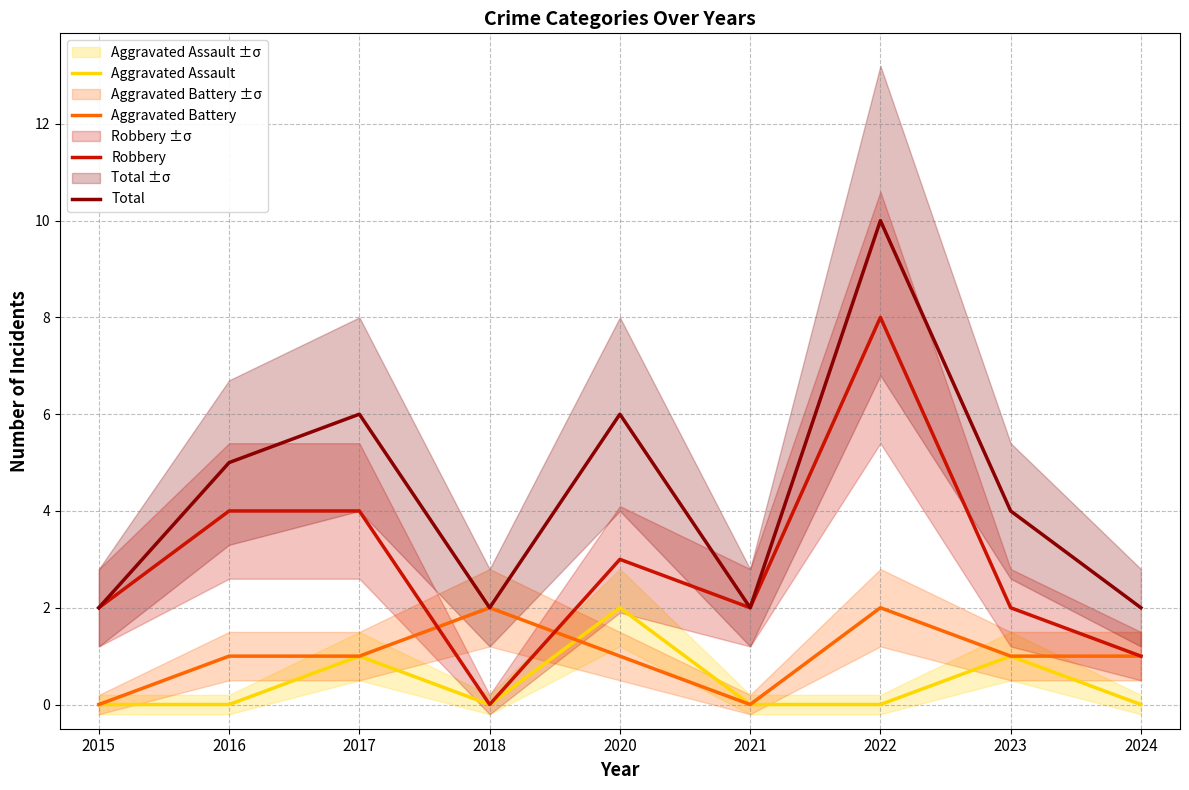

Which series has the largest total across all categories?

Total